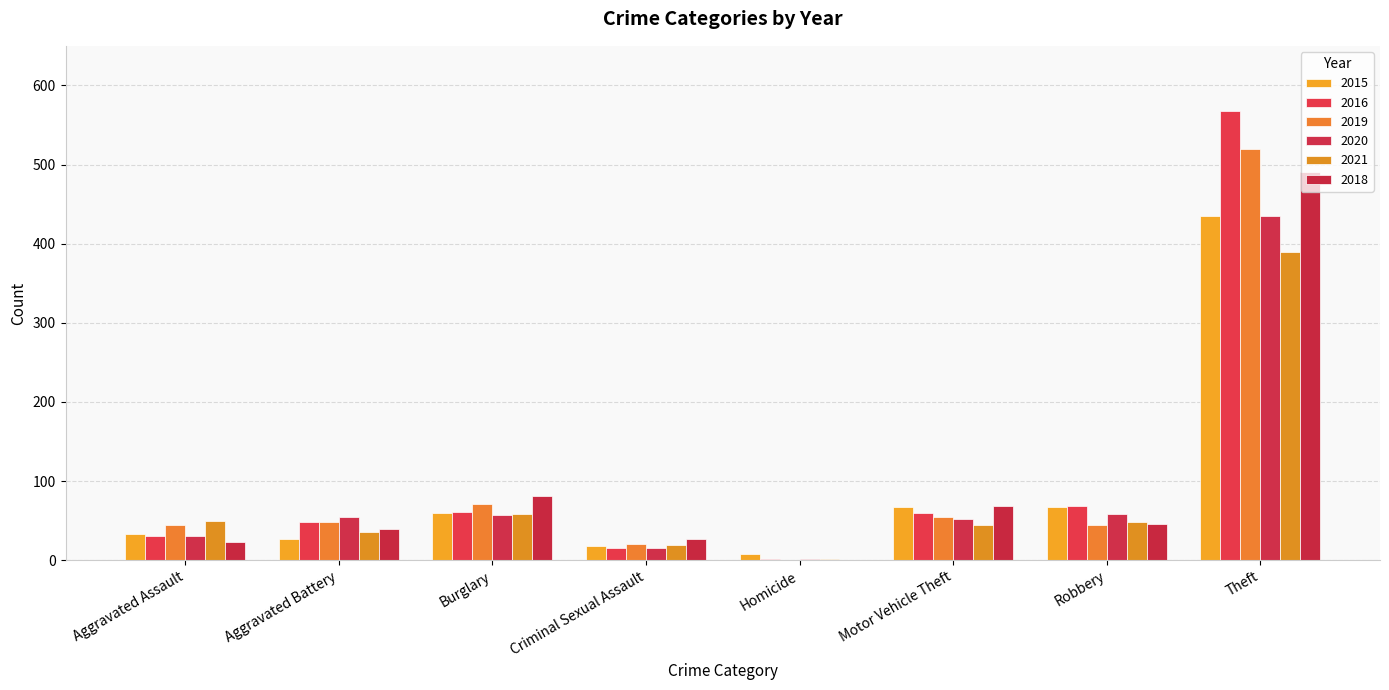

Is the value of 2018 at Robbery greater than the value of 2015 at Aggravated Battery?

Yes